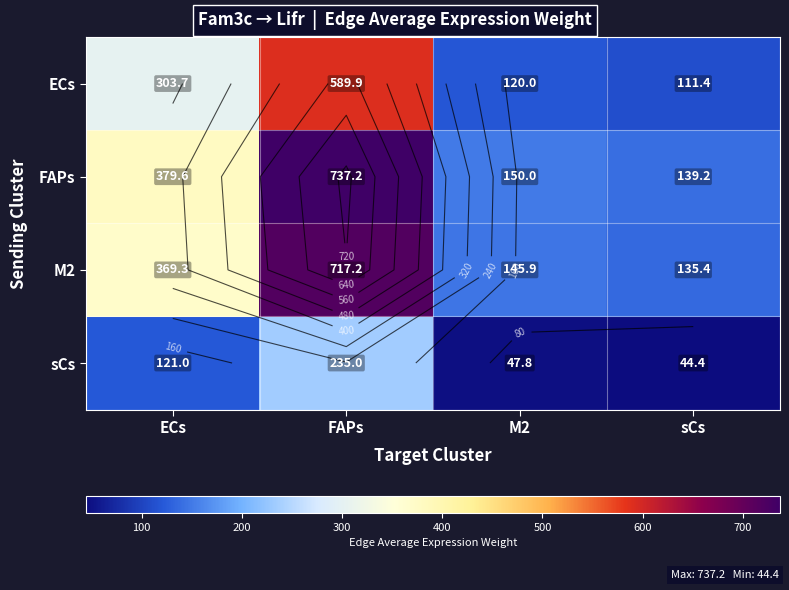

At how many categories does at least one series exceed 639?

1